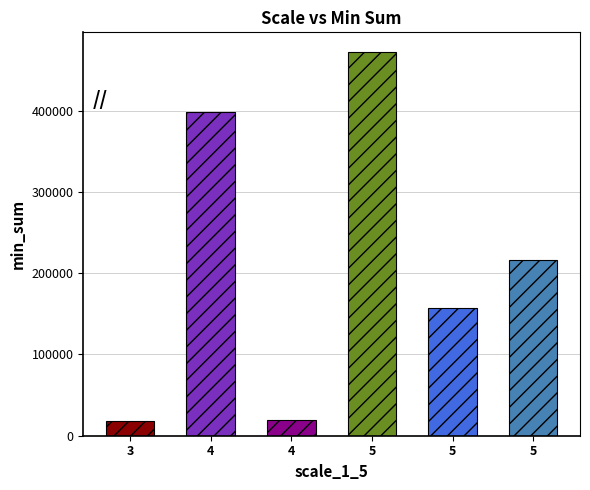

What is the difference between the maximum and minimum values?

454186